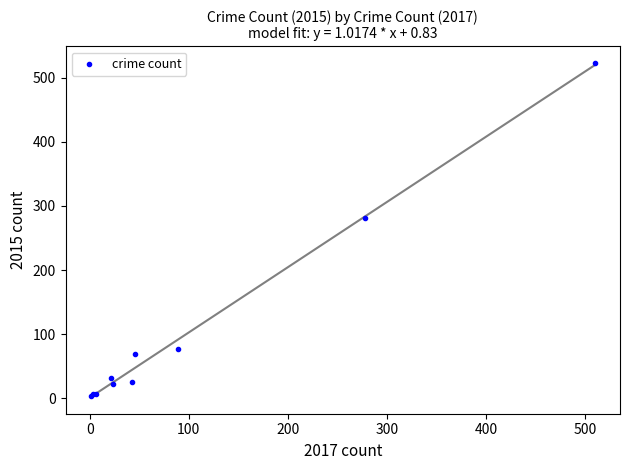

What Y value in the scatter plot is closest to 263?

281